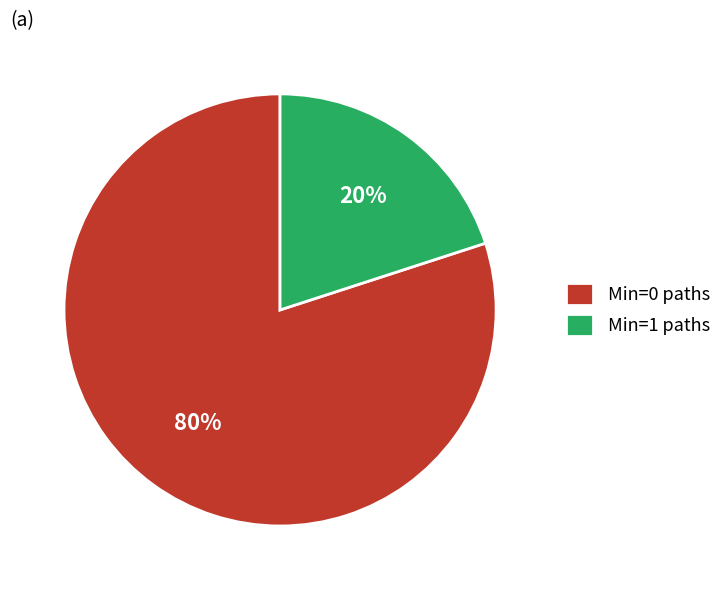

Rank the categories by value from highest to lowest.

Min=0 paths, Min=1 paths